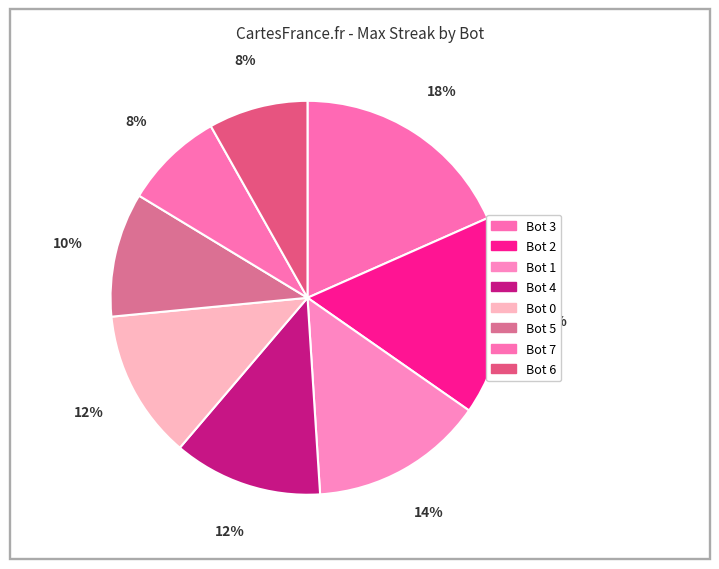

Count the number of slices in the pie.

8